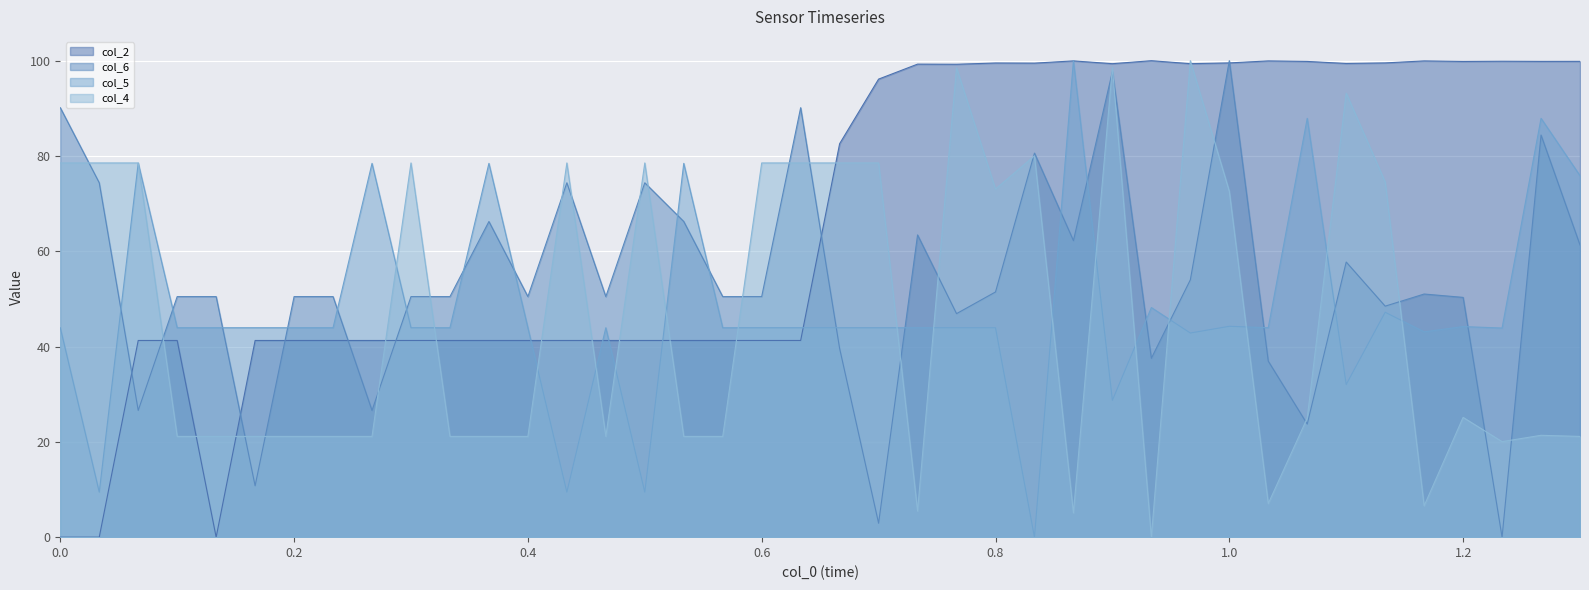

List the series in order of their peak value, lowest first.

col_2, col_6, col_5, col_4